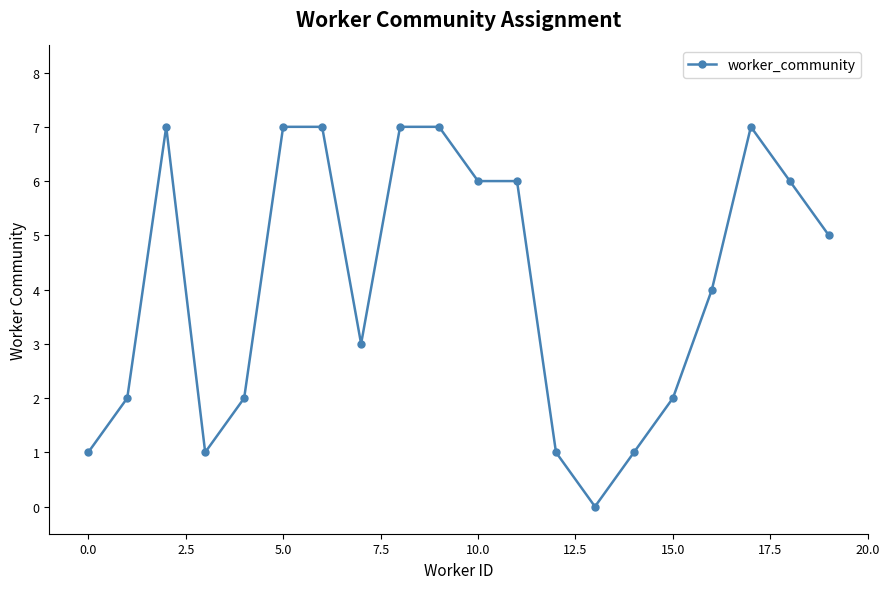

What is the difference between the maximum and minimum values?

7